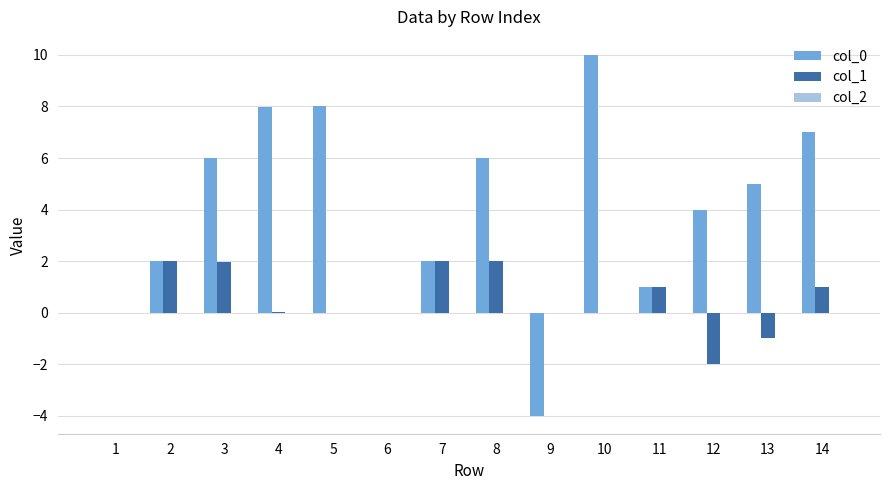

What is the sum of all col_0 values?

55.0